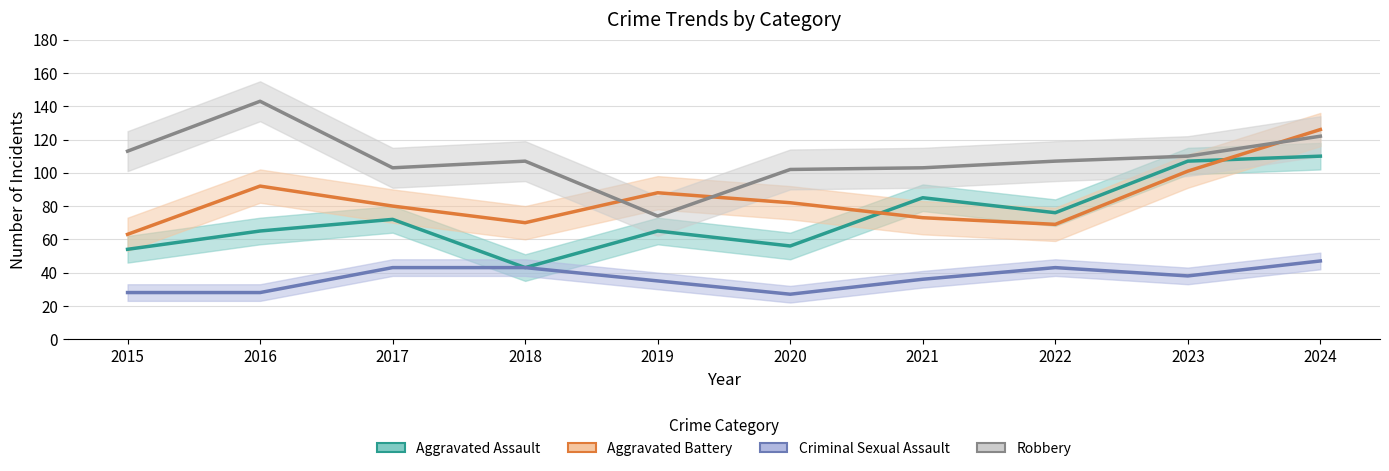

True or false: Criminal Sexual Assault has a value of 41 at 2016.

False